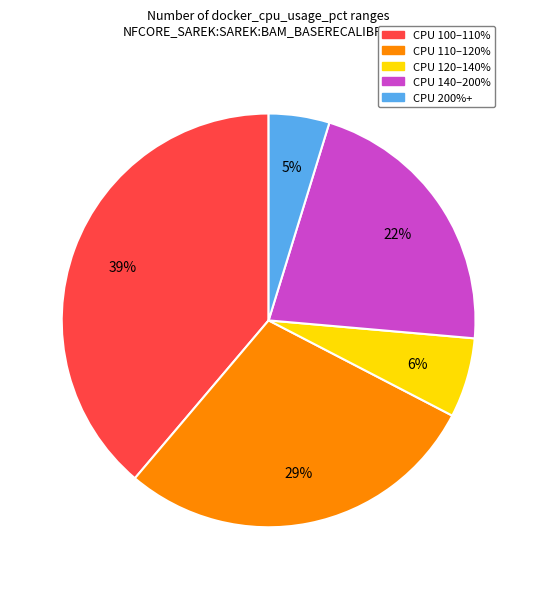

To the nearest percent, what is the difference between the largest and smallest slice percentages?

34%